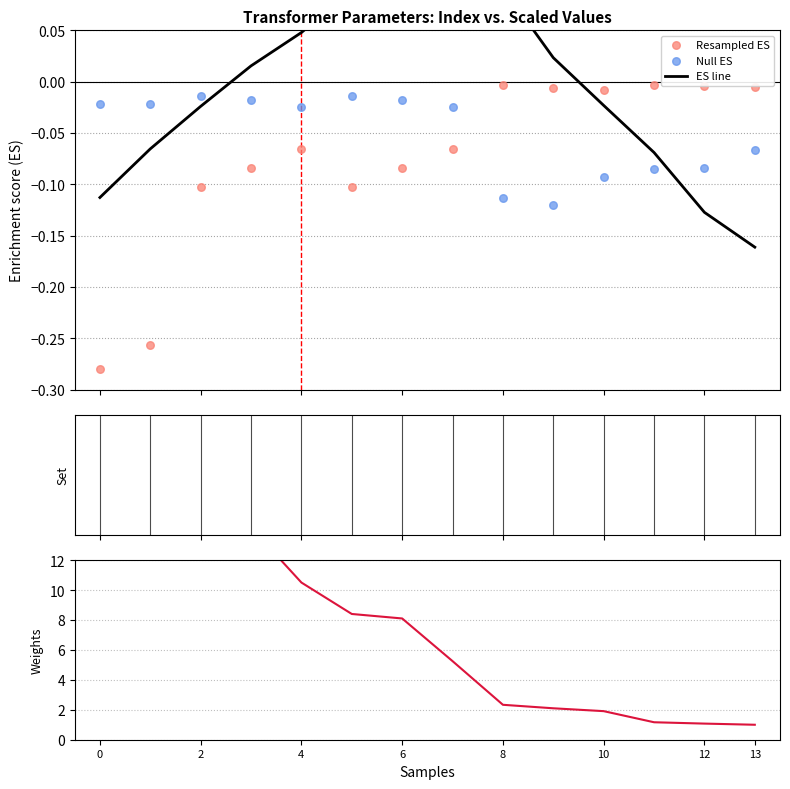

Which series reaches the maximum Y coordinate?

Weights